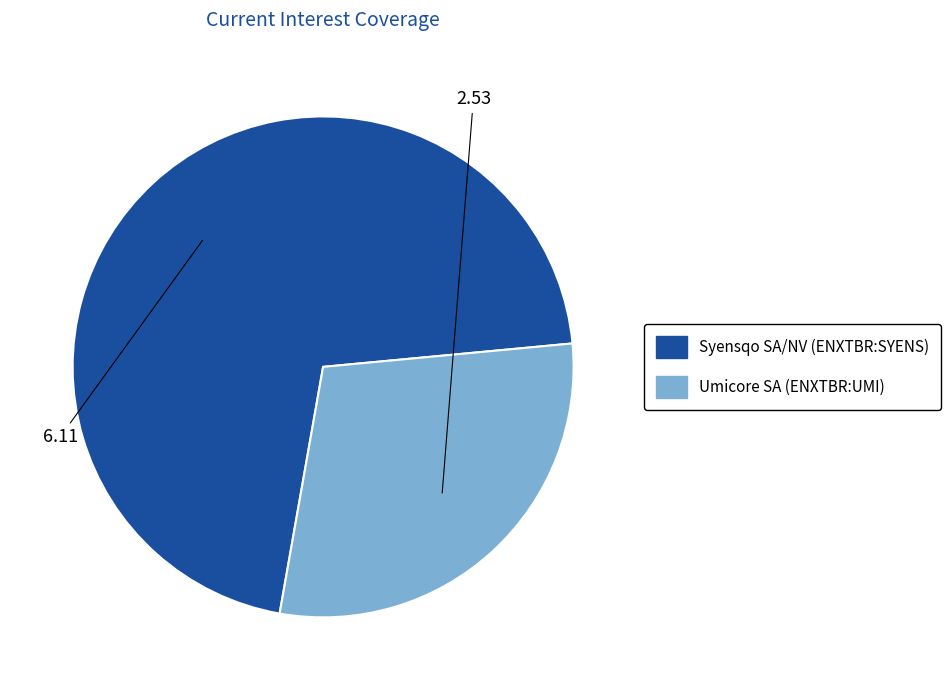

Count the number of slices in the pie.

2